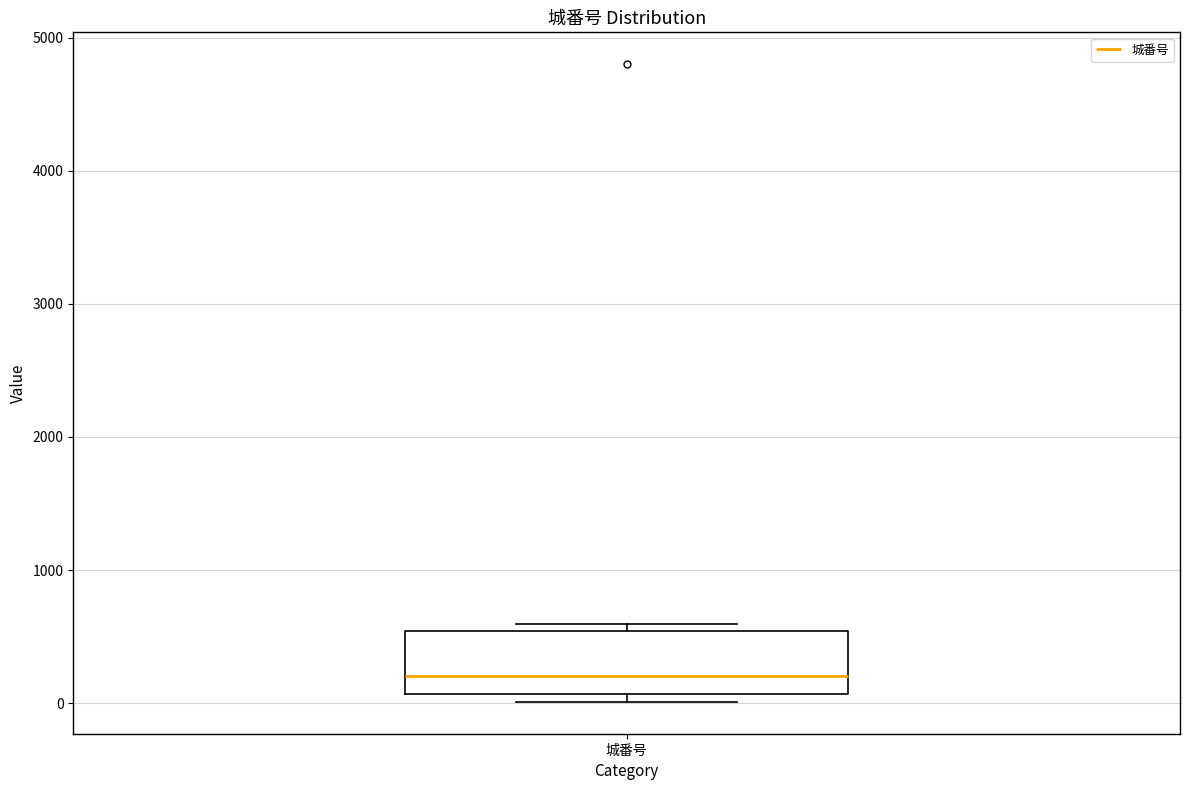

Where does the median line of the box for 城番号 sit on the y-axis? The values are not printed on the chart, so give them approximately, as read against the axis.

200